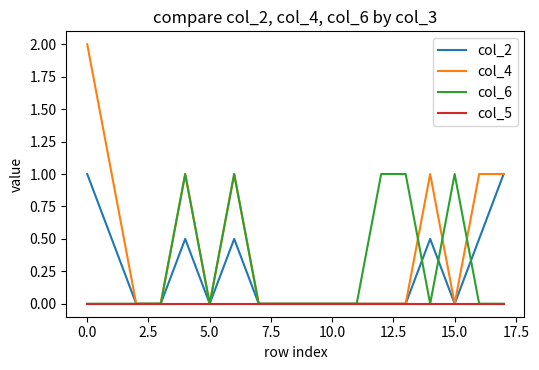

Which series has the largest total across all categories?

col_4